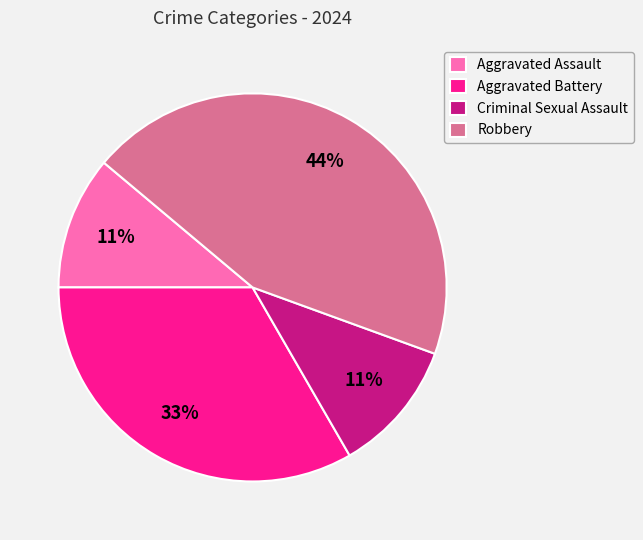

What is the largest slice in the pie chart?

Robbery